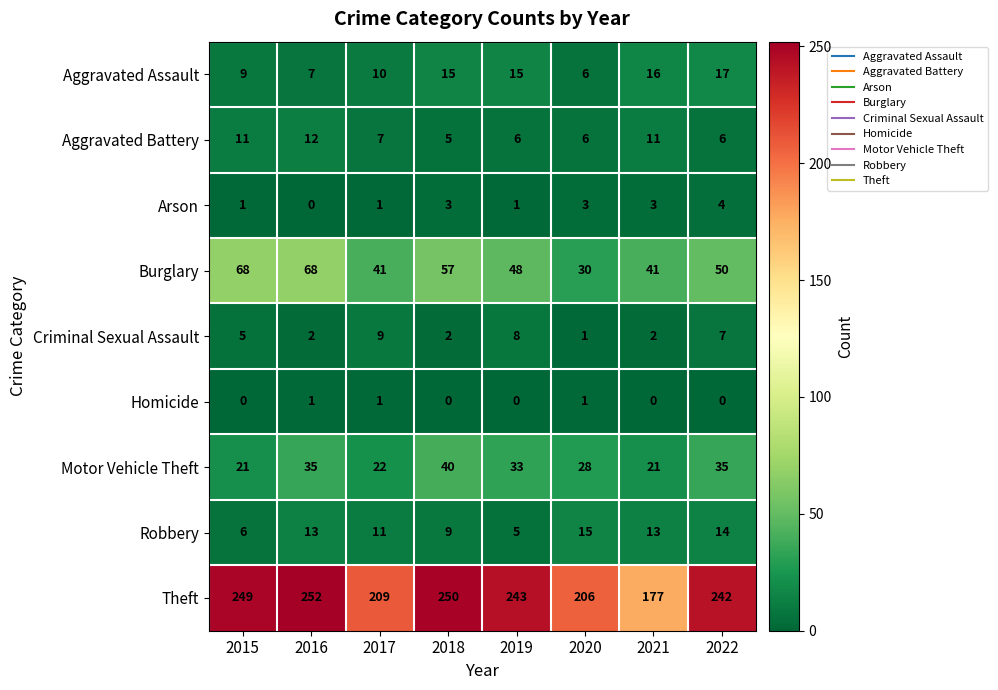

Which series has the largest total across all categories?

Theft